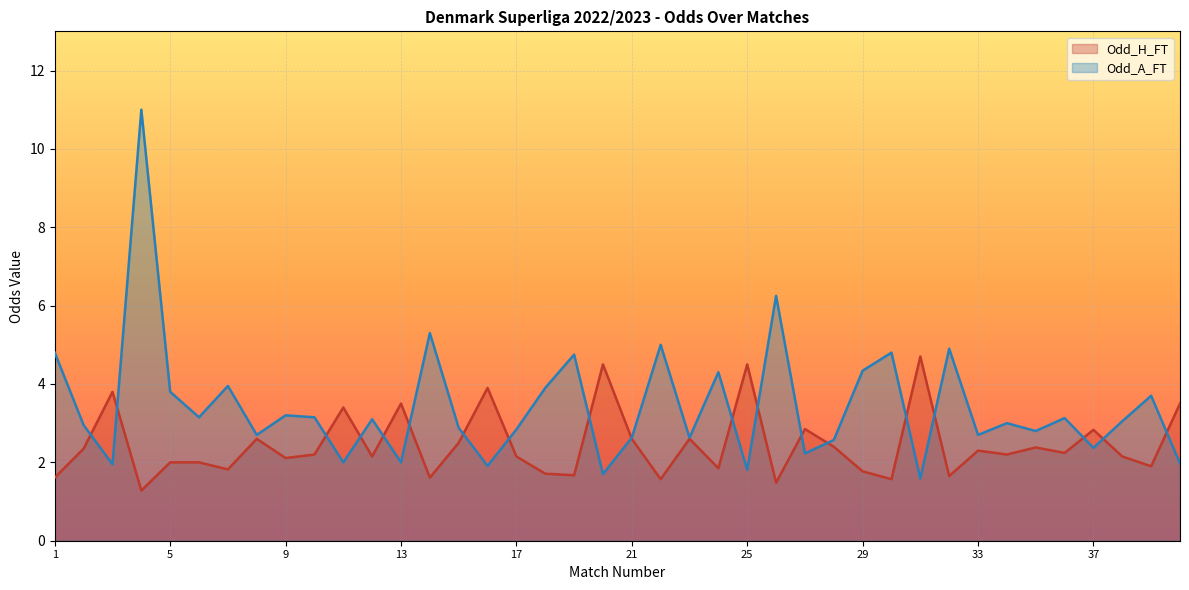

What is the value of the Odd_A_FT point at the 1st from the left?

4.8